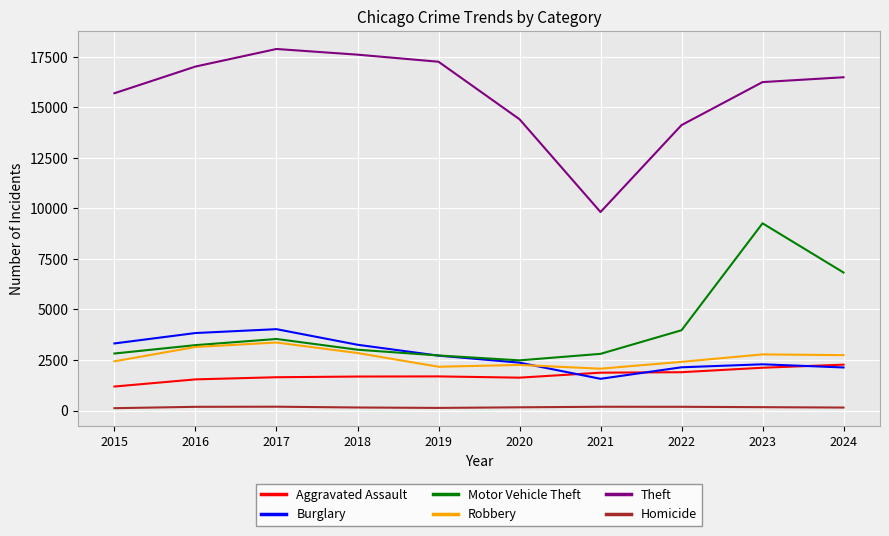

At which label does Robbery first exceed 2740?

2016